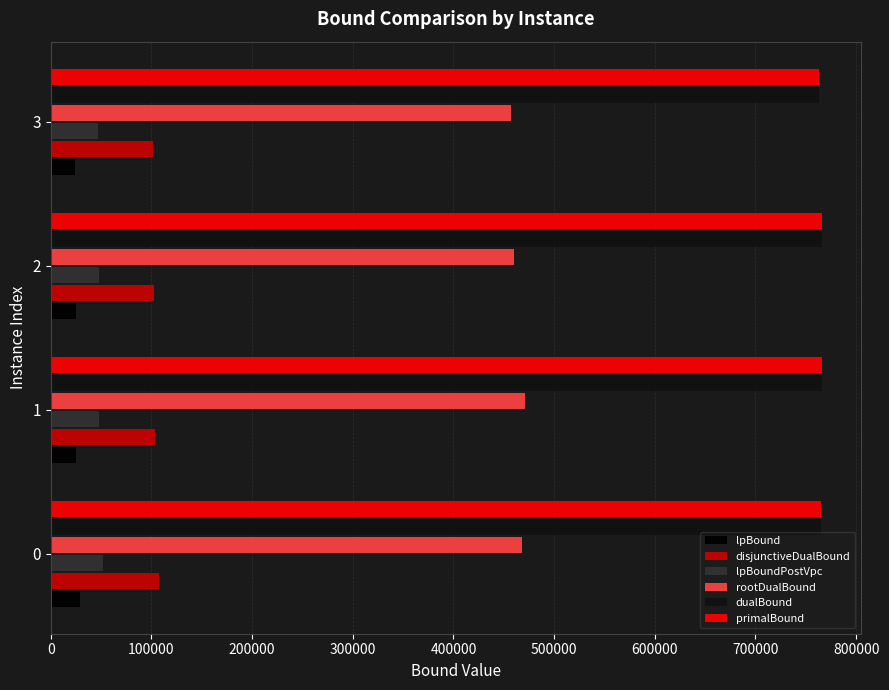

Rank the series by their maximum value, from highest to lowest.

primalBound, dualBound, rootDualBound, disjunctiveDualBound, lpBoundPostVpc, lpBound